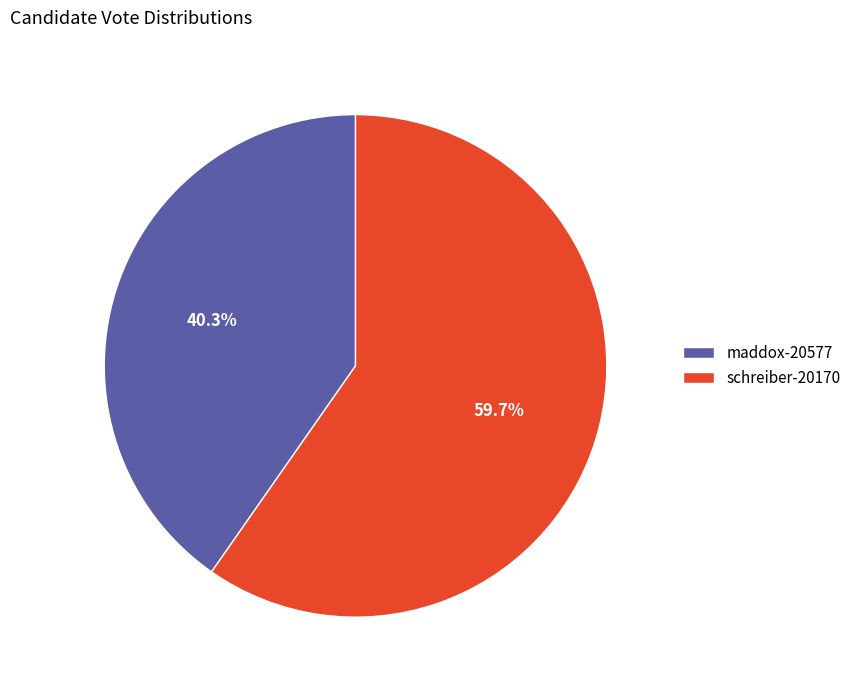

How many slices are in this pie chart?

2